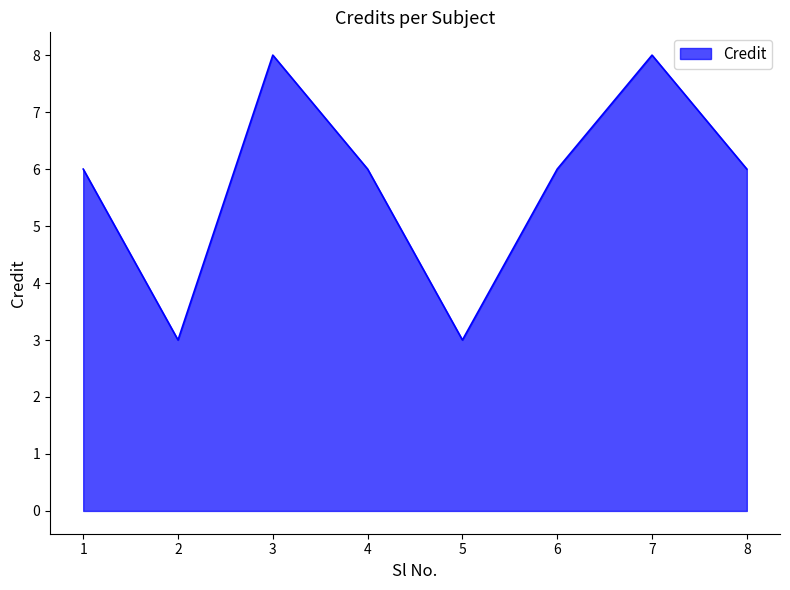

At which category does the data reach its first local peak?

3